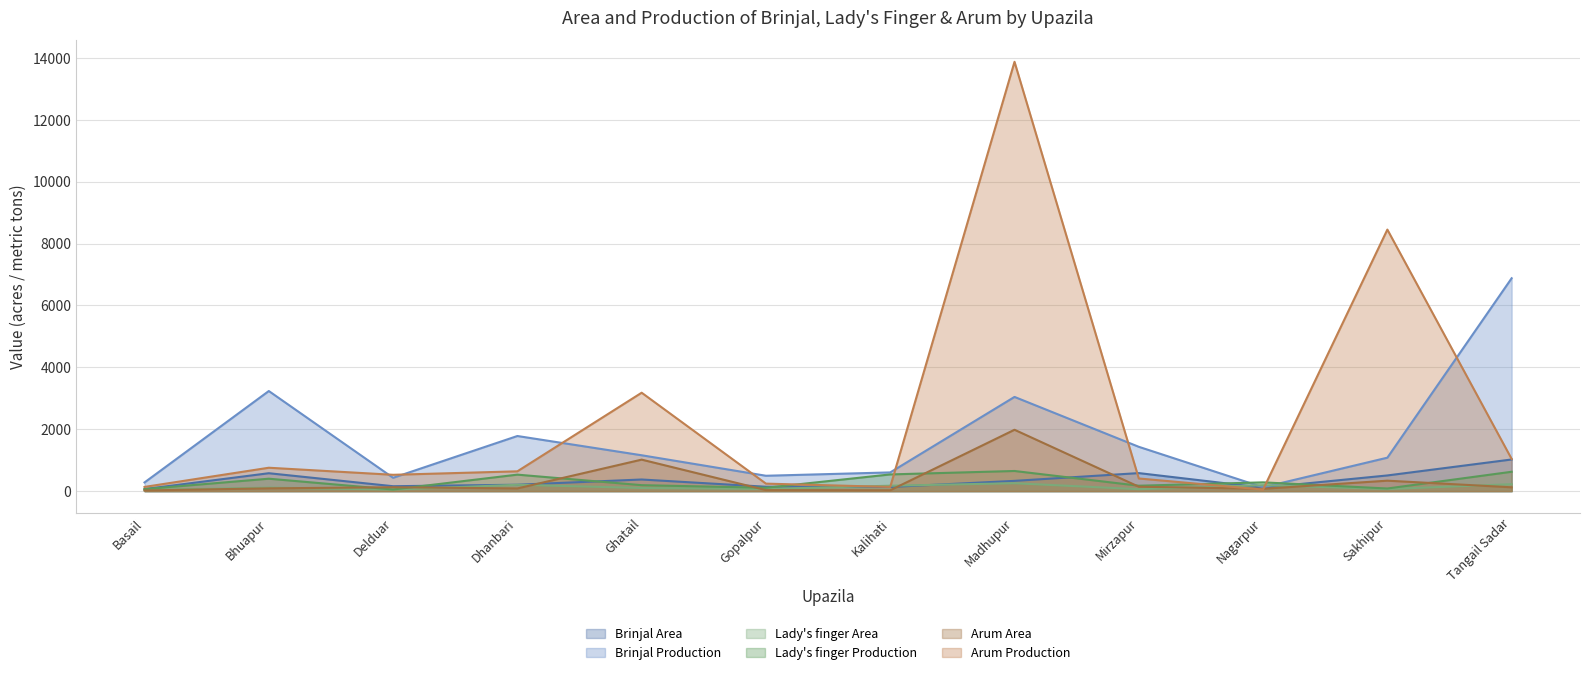

Where is Brinjal Production nearest to the value 3501?

Bhuapur